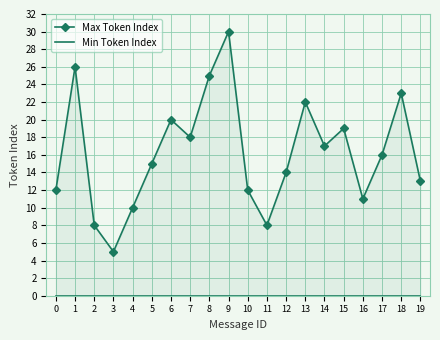

The Max Token Index series shows 42 at 8. True or false?

False